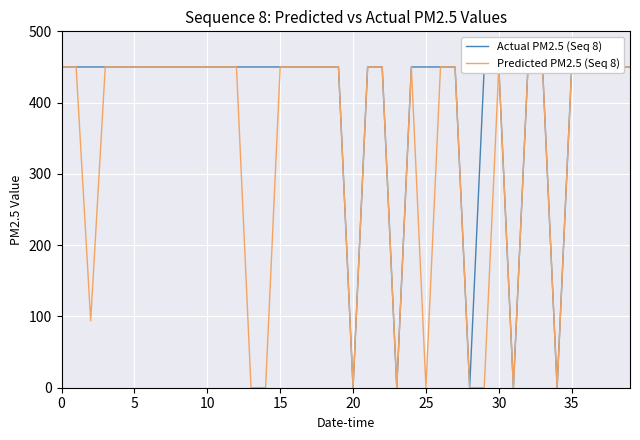

At which label does Actual PM2.5 (Seq 8) reach its minimum?

20